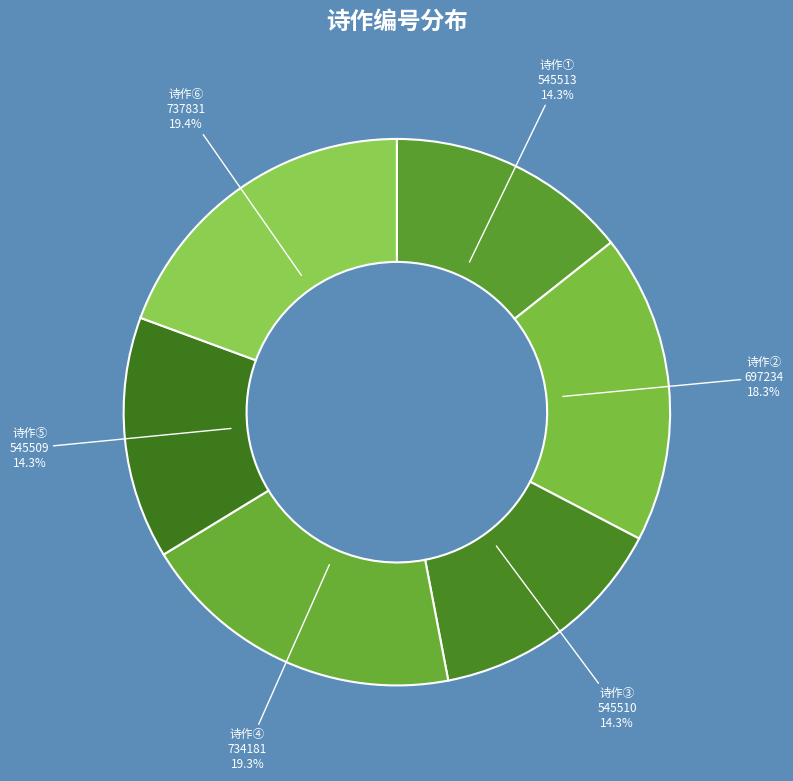

To the nearest percent, what is the difference between the largest and smallest slice percentages?

5%